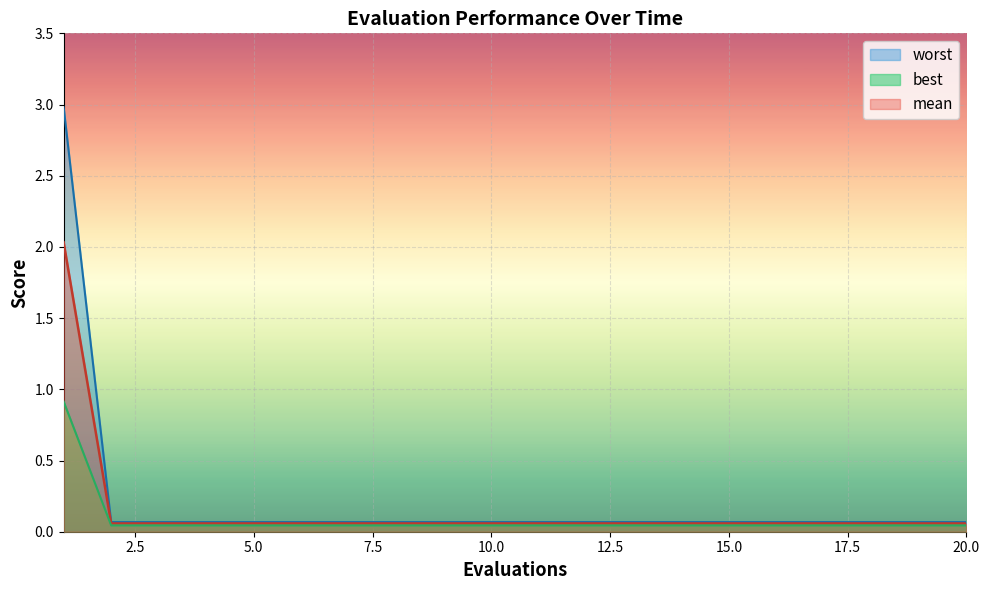

What is the sum of all mean values?

3.1